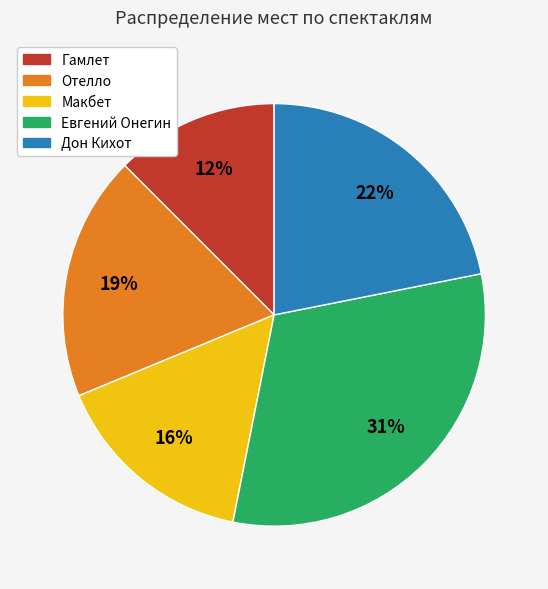

Which category has the biggest portion of the pie?

Евгений Онегин